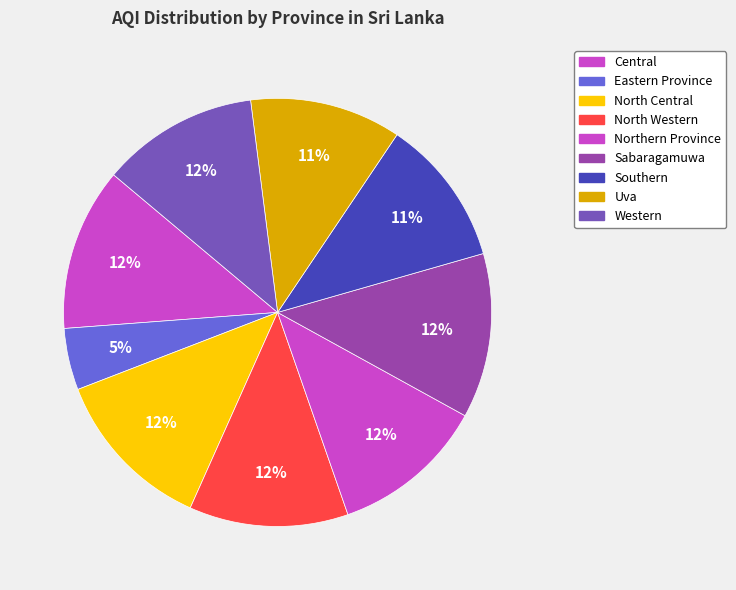

How many slices are in this pie chart?

9